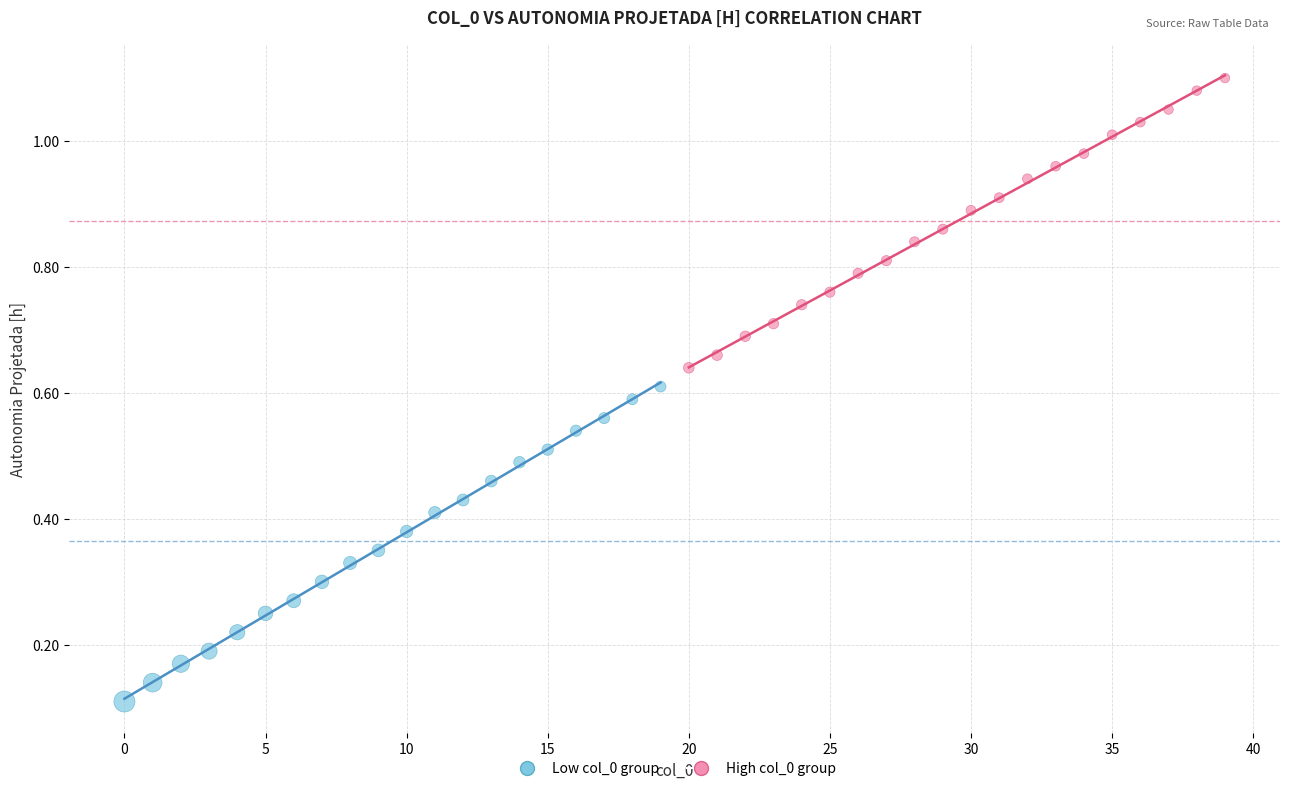

Which series reaches the minimum Y coordinate?

Low col_0 group